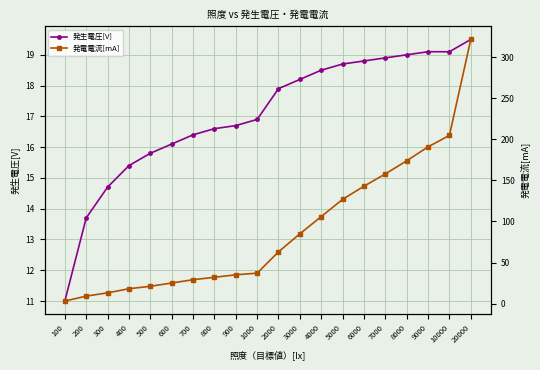

What is the minimum value for 発電電流[mA]?

3.0